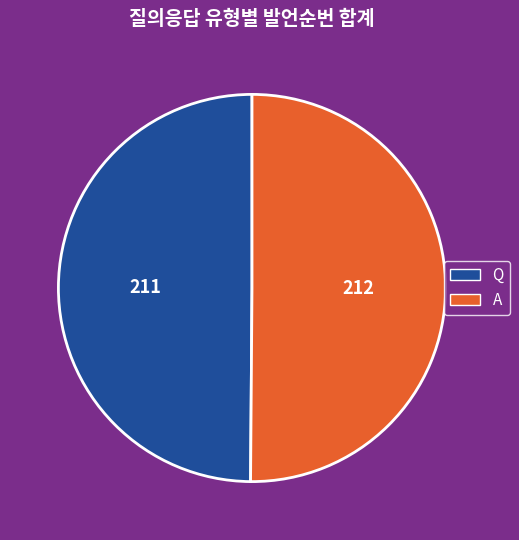

The A slice represents 57% of the pie. True or false?

False